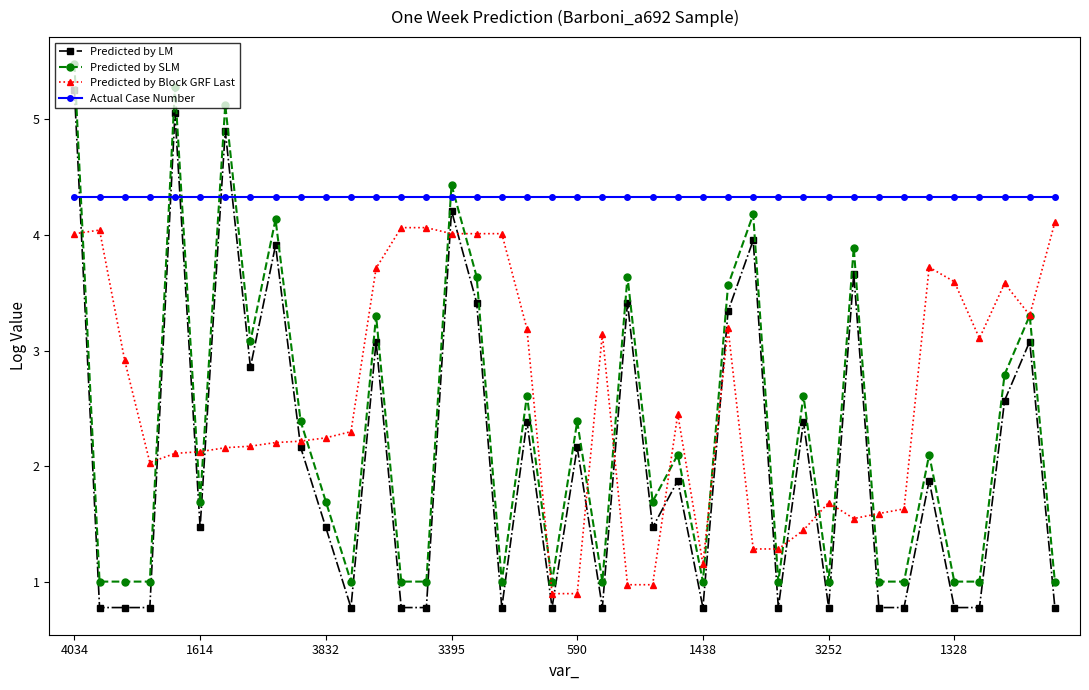

Reading left to right, what are all the values shown in this chart?

Predicted by LM: 5.3	0.8	0.8	0.8	5.1	1.5	4.9	2.9	3.9	2.2	1.5	0.8	3.1	0.8	0.8	4.2	3.4	0.8	2.4	0.8	2.2	0.8	3.4	1.5	1.9	0.8	3.3	4.0	0.8	2.4	0.8	3.7	0.8	0.8	1.9	0.8	0.8	2.6	3.1	0.8
Predicted by SLM: 5.5	1.0	1.0	1.0	5.3	1.7	5.1	3.1	4.1	2.4	1.7	1.0	3.3	1.0	1.0	4.4	3.6	1.0	2.6	1.0	2.4	1.0	3.6	1.7	2.1	1.0	3.6	4.2	1.0	2.6	1.0	3.9	1.0	1.0	2.1	1.0	1.0	2.8	3.3	1.0
Predicted by Block GRF Last: 4.0	4.0	2.9	2.0	2.1	2.1	2.2	2.2	2.2	2.2	2.2	2.3	3.7	4.1	4.1	4.0	4.0	4.0	3.2	0.9	0.9	3.1	1.0	1.0	2.4	1.2	3.2	1.3	1.3	1.4	1.7	1.5	1.6	1.6	3.7	3.6	3.1	3.6	3.3	4.1
Actual Case Number: 4.3	4.3	4.3	4.3	4.3	4.3	4.3	4.3	4.3	4.3	4.3	4.3	4.3	4.3	4.3	4.3	4.3	4.3	4.3	4.3	4.3	4.3	4.3	4.3	4.3	4.3	4.3	4.3	4.3	4.3	4.3	4.3	4.3	4.3	4.3	4.3	4.3	4.3	4.3	4.3